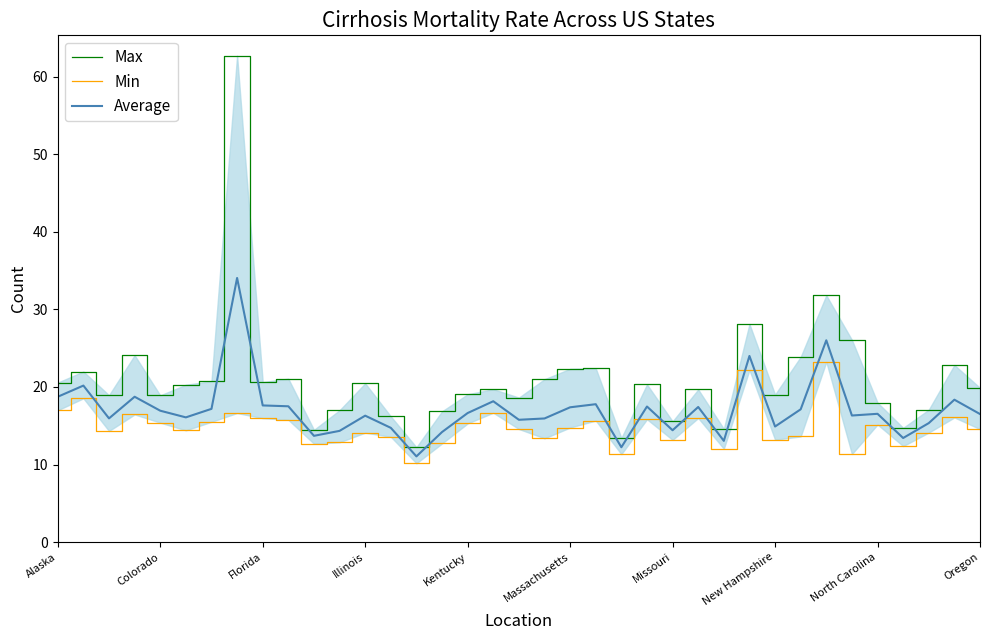

What value does the Average series have at Illinois?

16.3